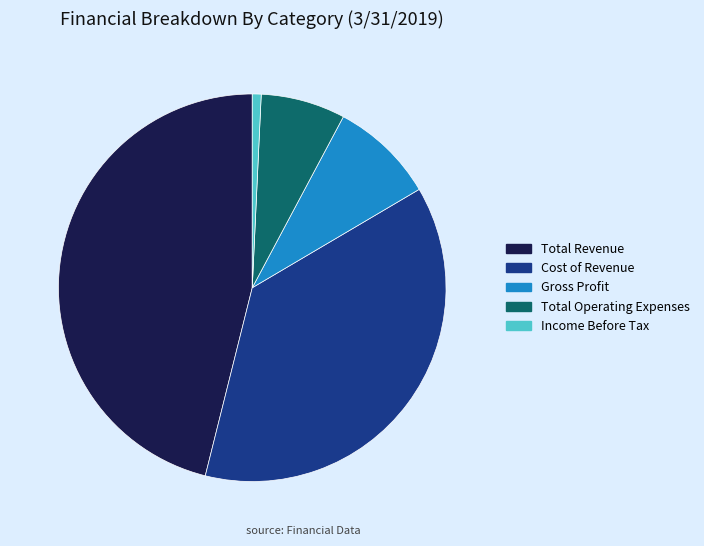

Count the number of slices in the pie.

5